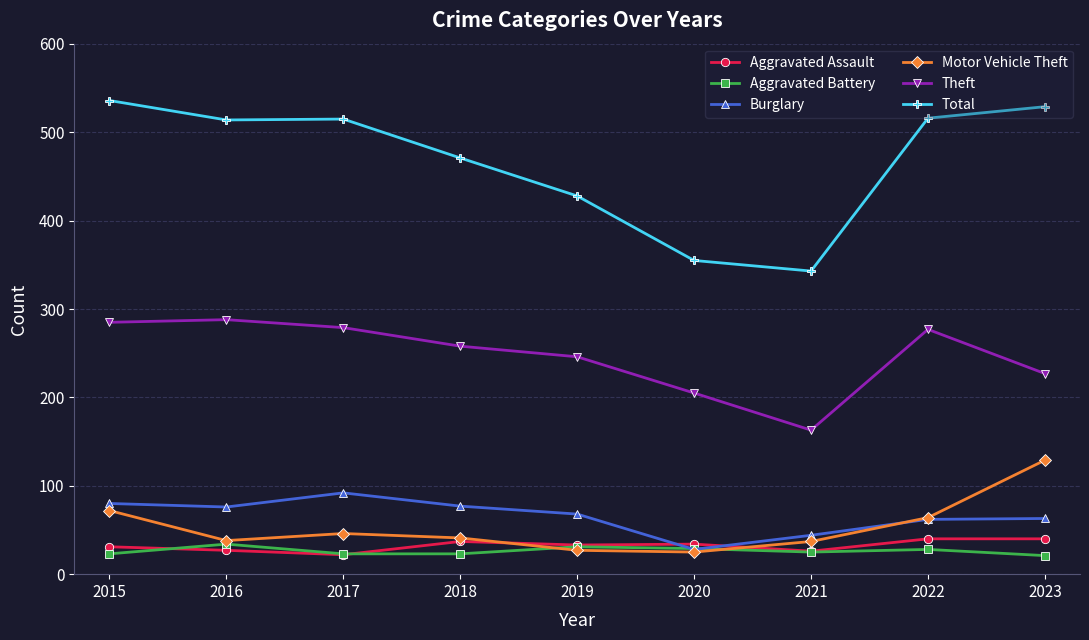

What is the minimum value for Motor Vehicle Theft?

25